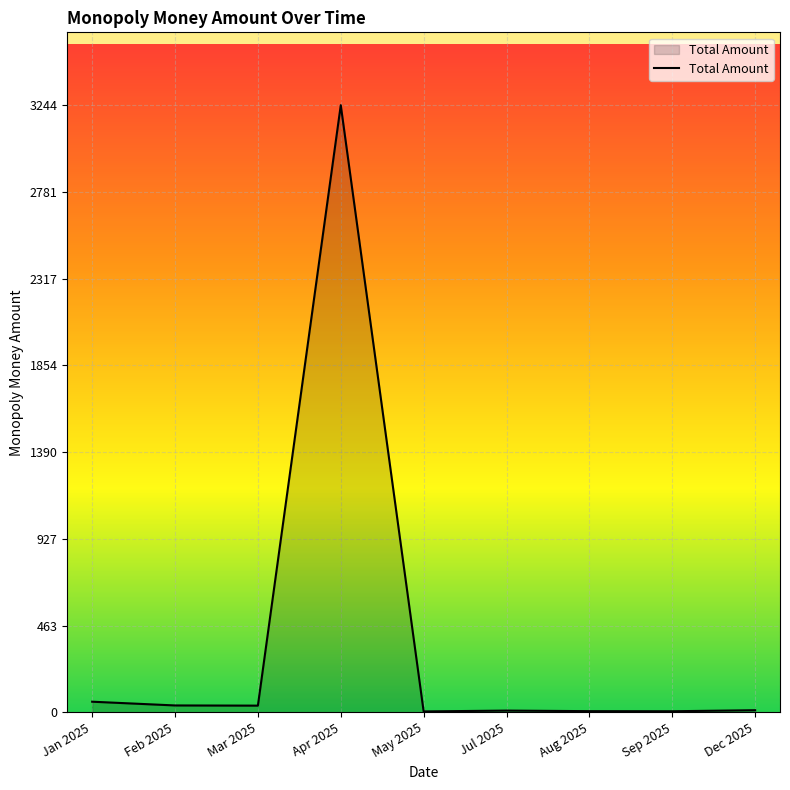

True or false: there are more than 1 points higher than both neighbors.

True